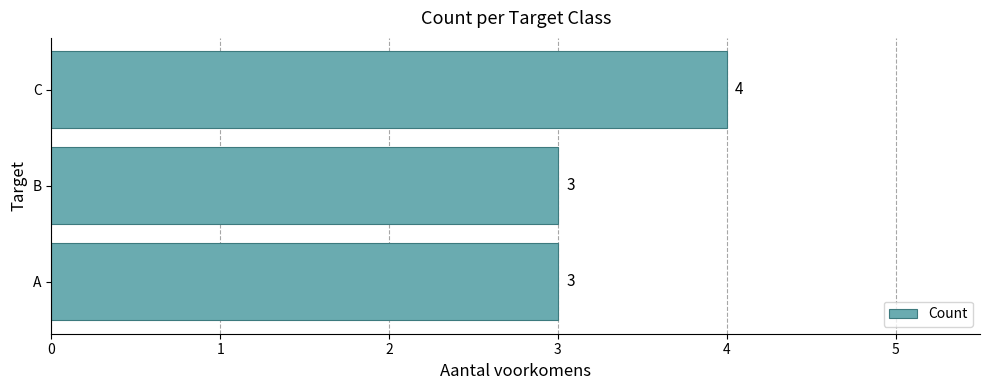

What is the average value?

3